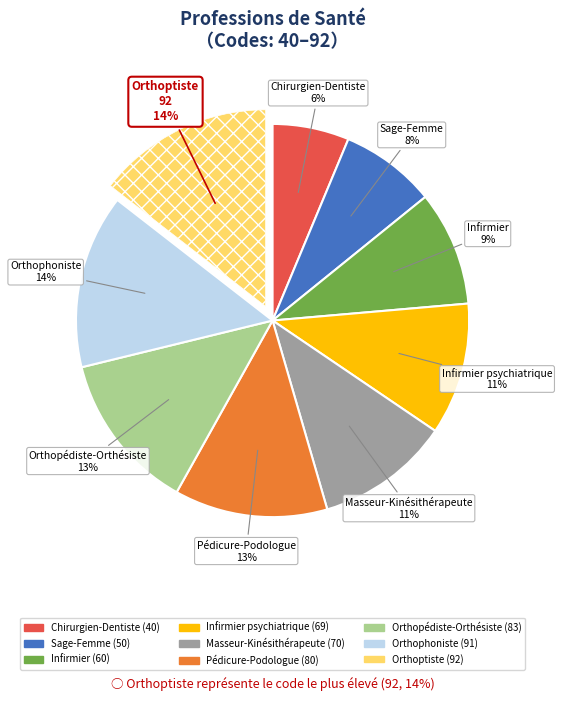

To the nearest percent, what is the difference between the largest and smallest slice percentages?

8%